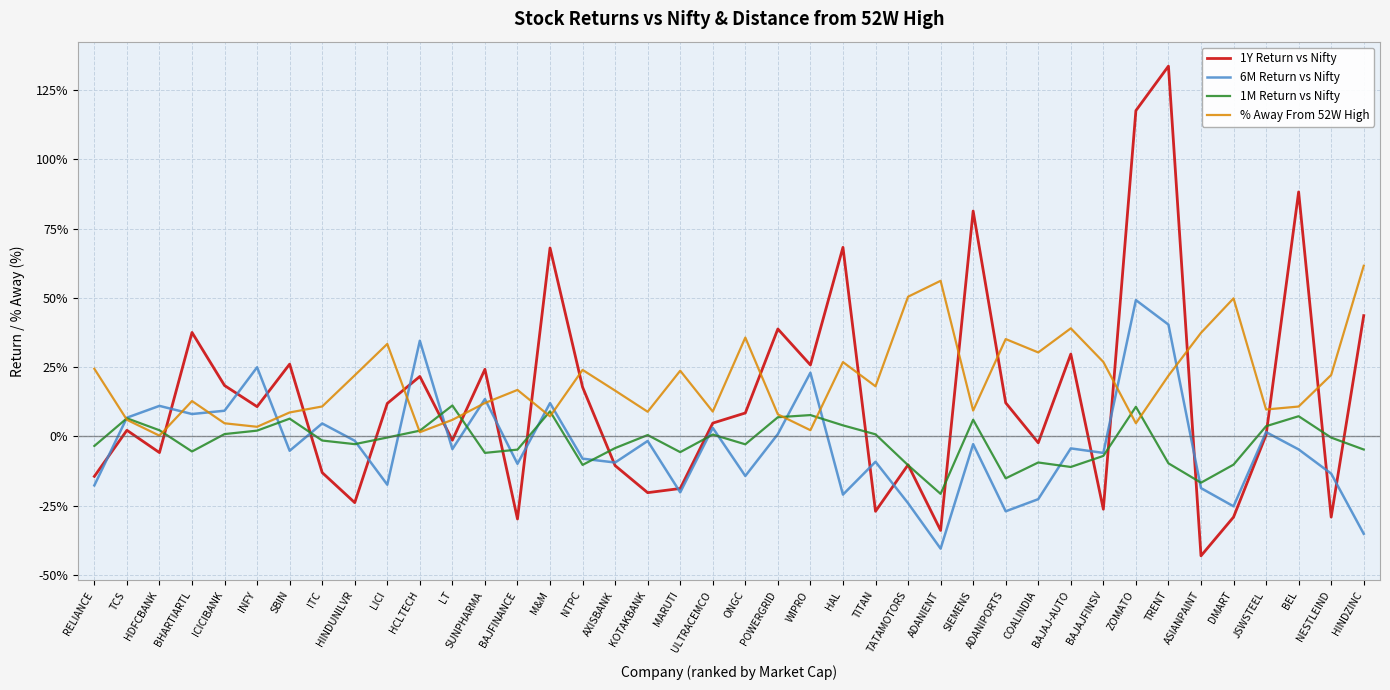

What position from the left is ADANIENT?

27